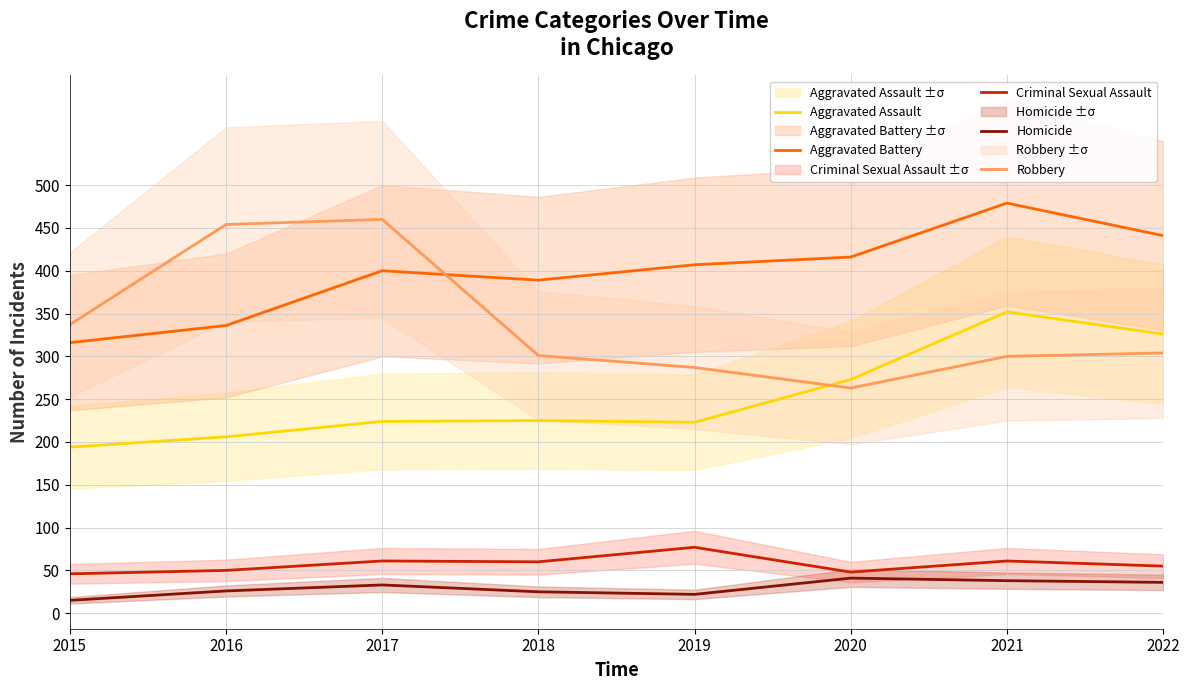

What is the average value of the Aggravated Battery series?

398